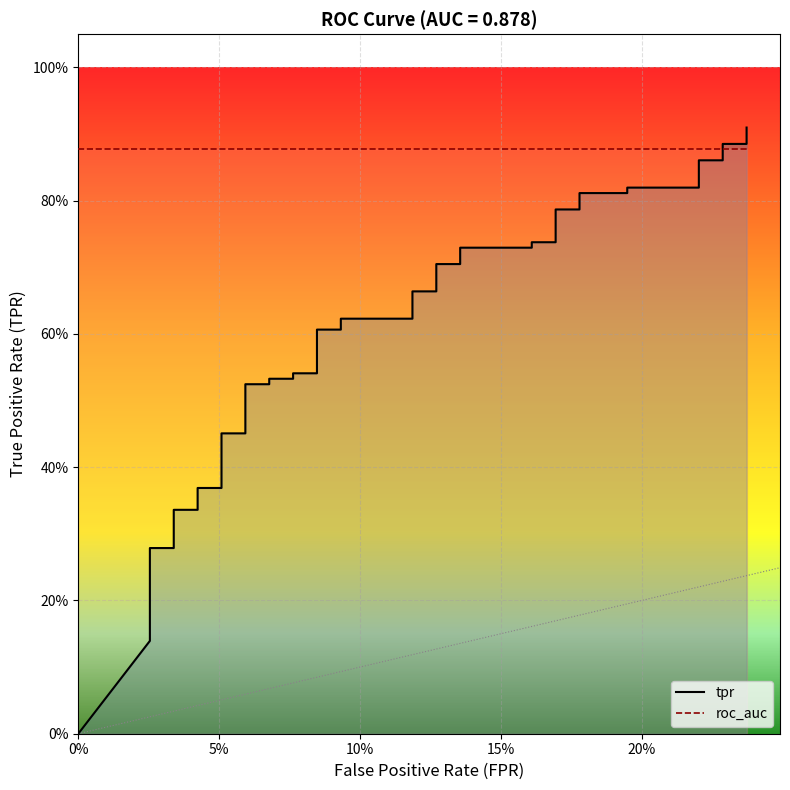

Between which two adjacent categories do roc_auc and tpr first intersect?

36 and 37